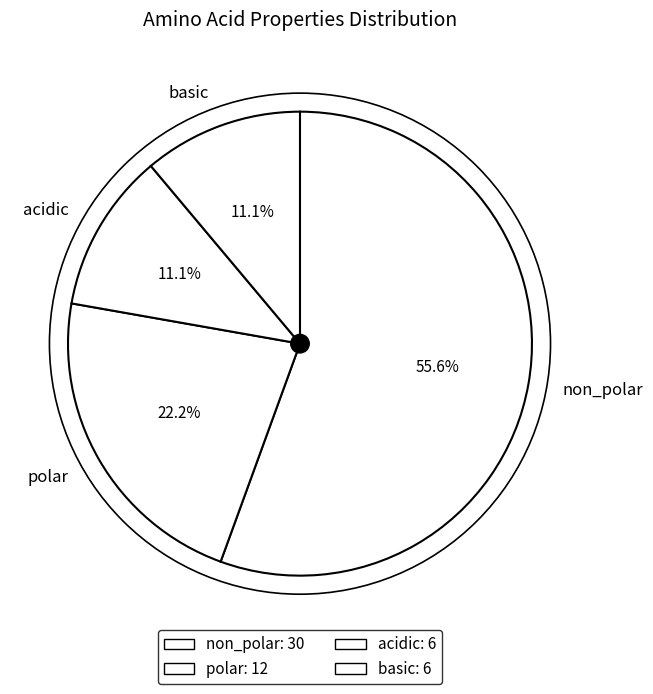

What percentage is NOT represented by basic?

88.9%